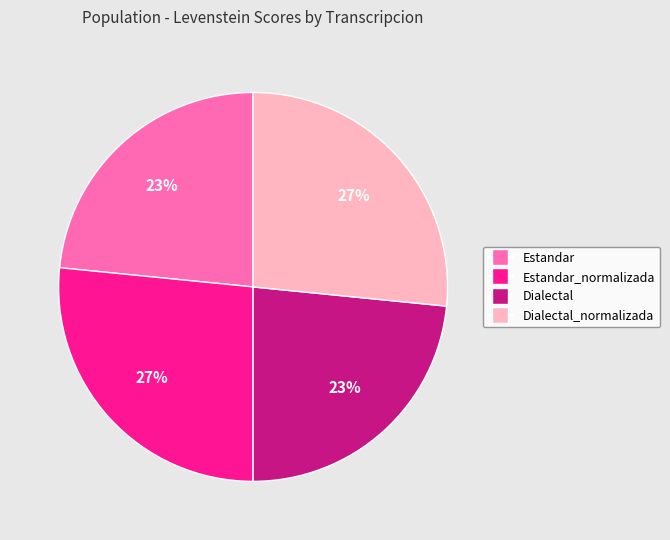

Does any single category account for the majority?

No